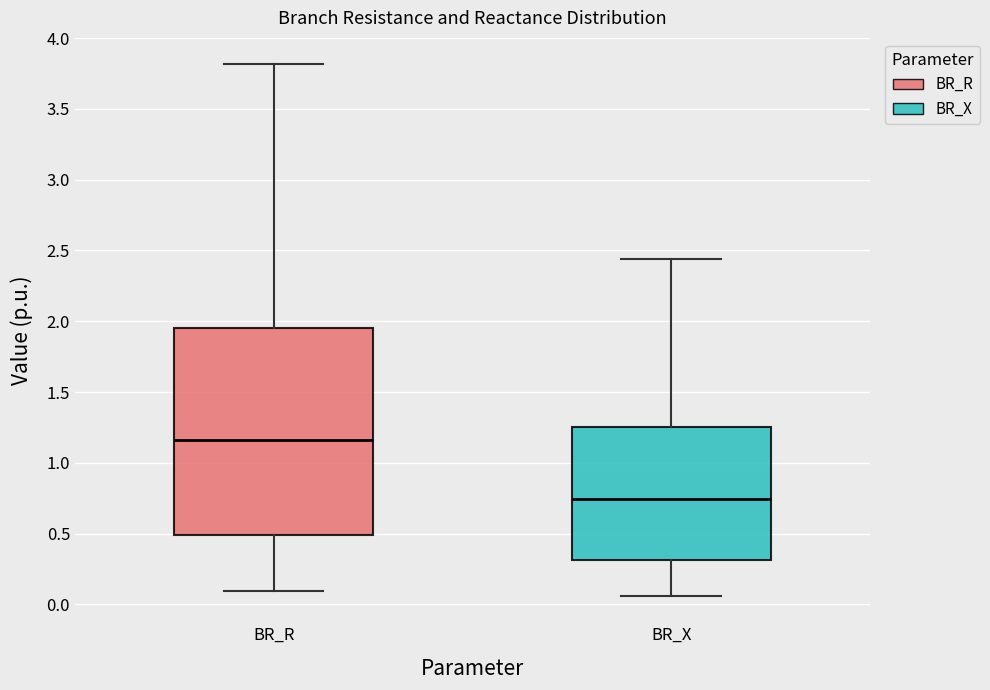

Reading left to right, read every box against the y-axis: the position of its median line, the range the box covers, and the ends of its whiskers. The values are not printed on the chart, so give them approximately, as read against the axis.

BR_R: median 1.15, box 0.50 to 1.95, whiskers 0.10 to 3.80
BR_X: median 0.75, box 0.30 to 1.25, whiskers 0.05 to 2.45